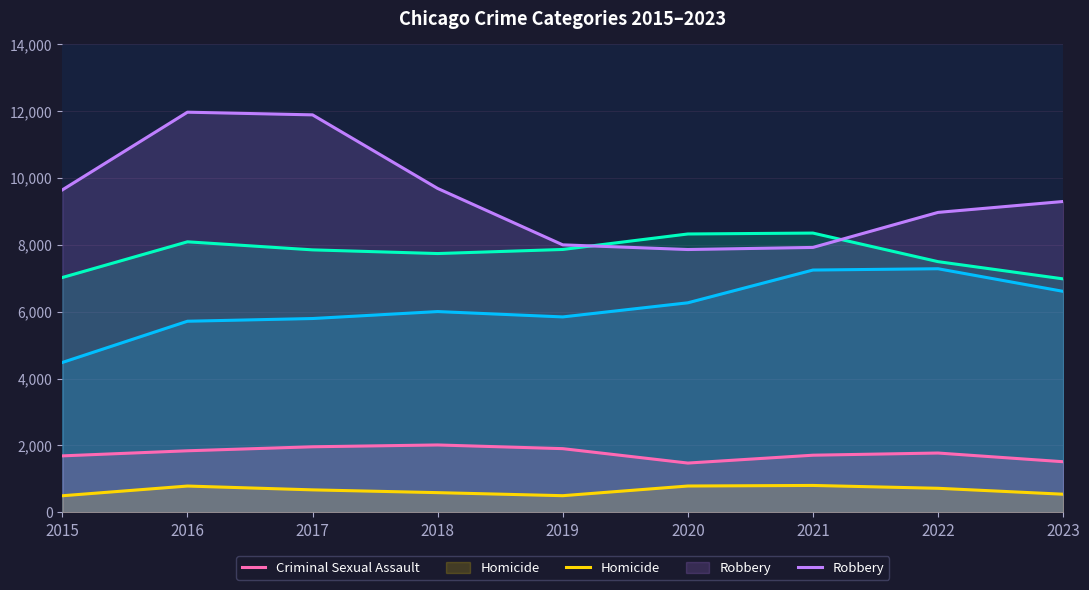

Which series has the largest total across all categories?

Robbery